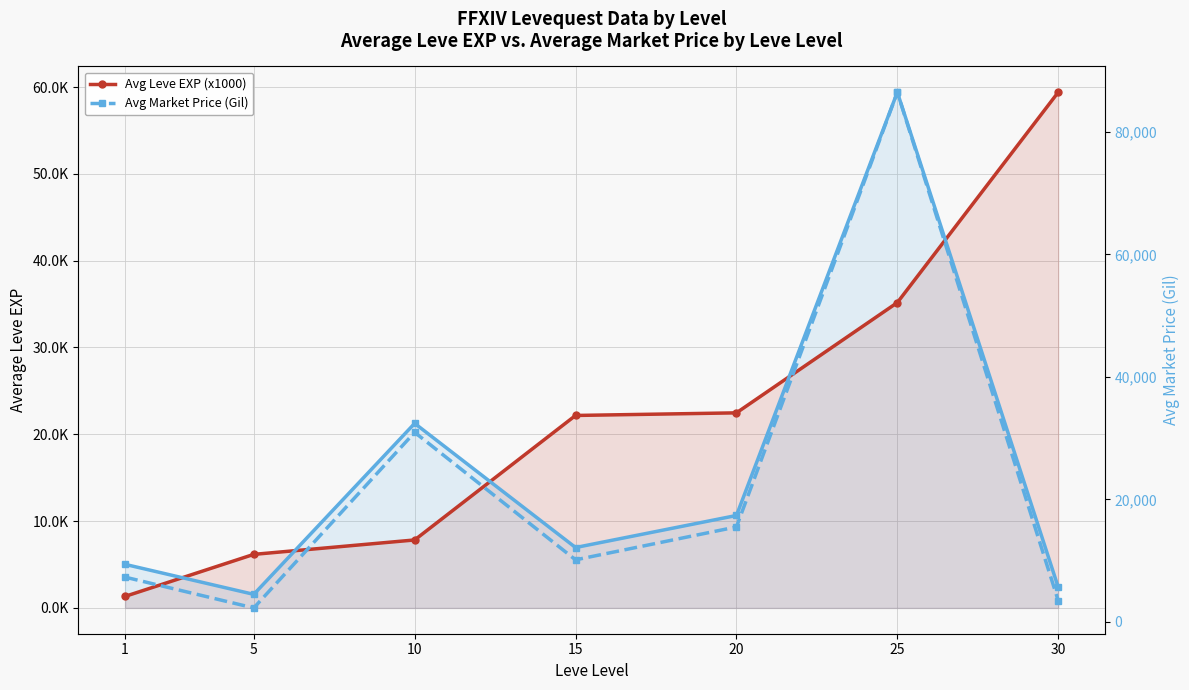

Is it true that Avg Market Price (Gil) equals 2447.5 at 15?

False